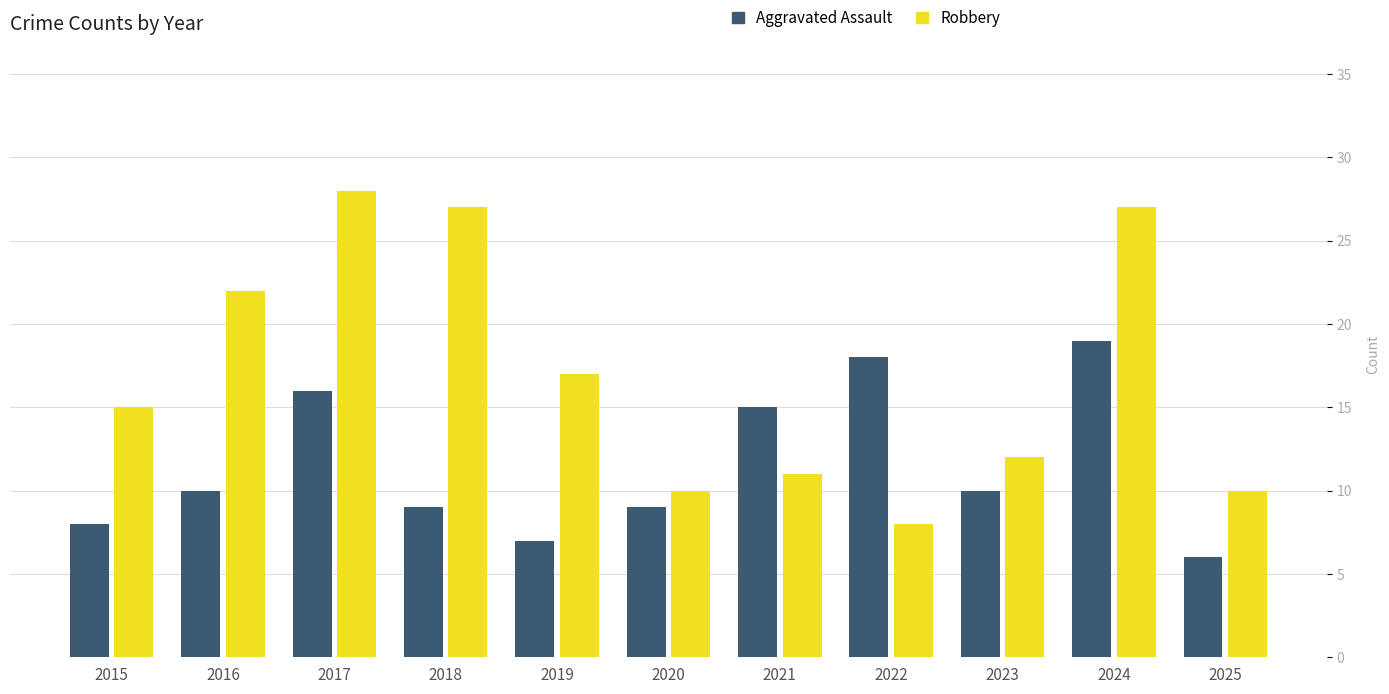

True or false: Robbery has a value of 17 at 2021.

False